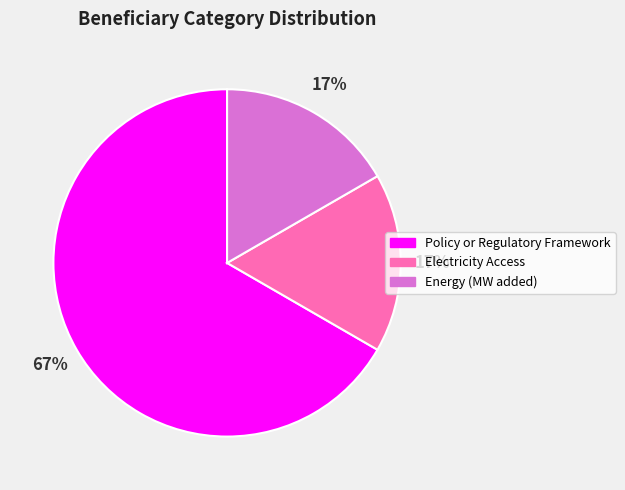

To the nearest percent, what is the difference between the largest and smallest slice percentages?

50%